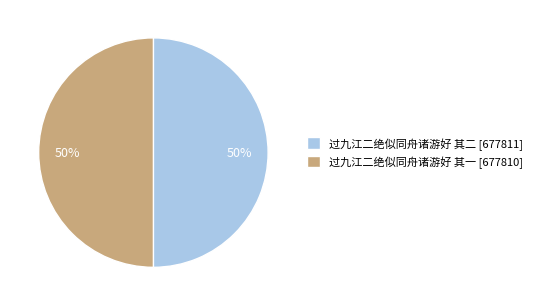

Combined, do 过九江二绝似同舟诸游好 其一 and 过九江二绝似同舟诸游好 其二 account for over 50%?

Yes